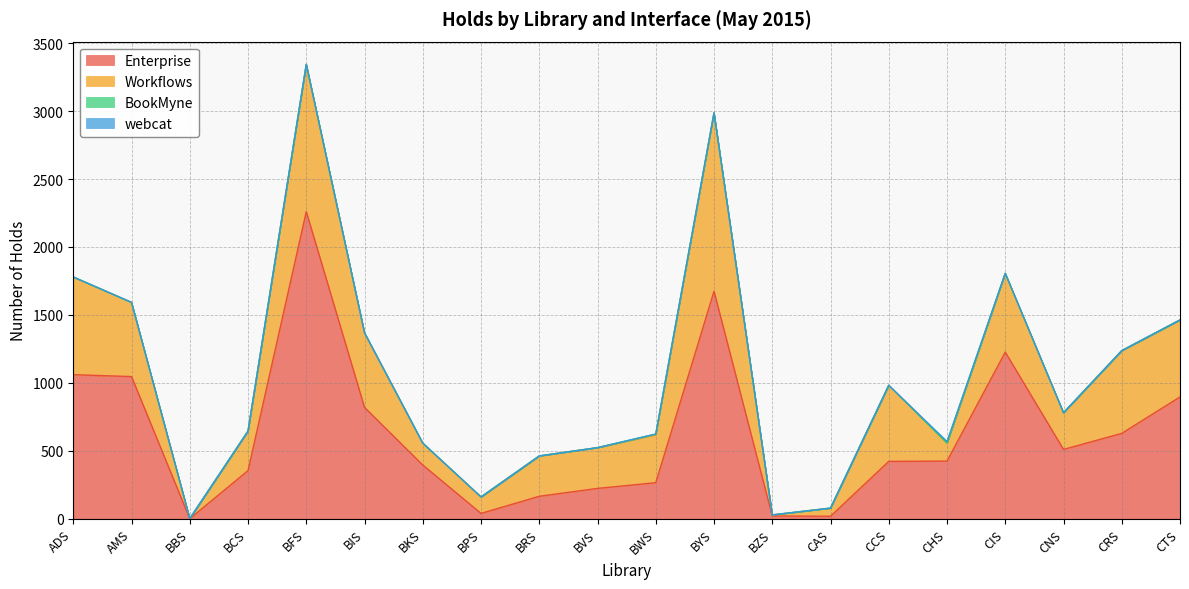

List the labels in order of Workflows value, largest first.

BYS, BFS, ADS, CRS, CIS, CTS, CCS, BIS, AMS, BWS, BVS, BRS, BCS, CNS, BKS, CHS, BPS, CAS, BZS, BBS